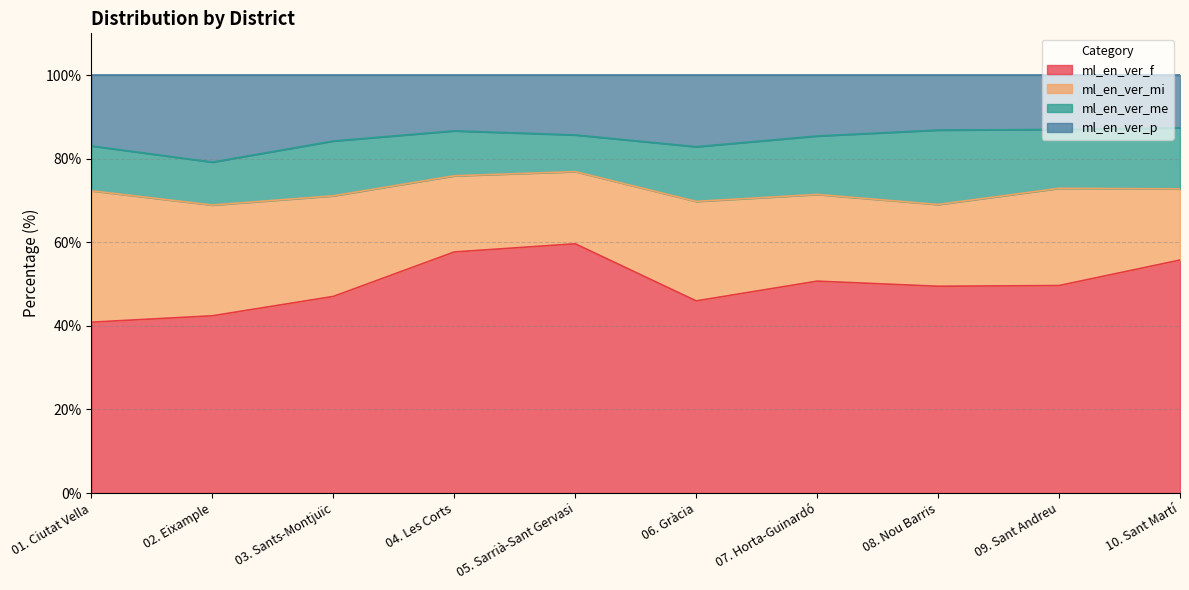

Which category has the lowest value in the ml_en_ver_f series?

01. Ciutat Vella